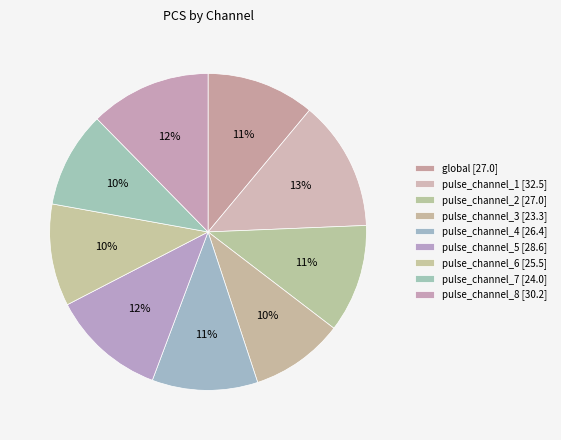

How many segments does this pie chart have?

9